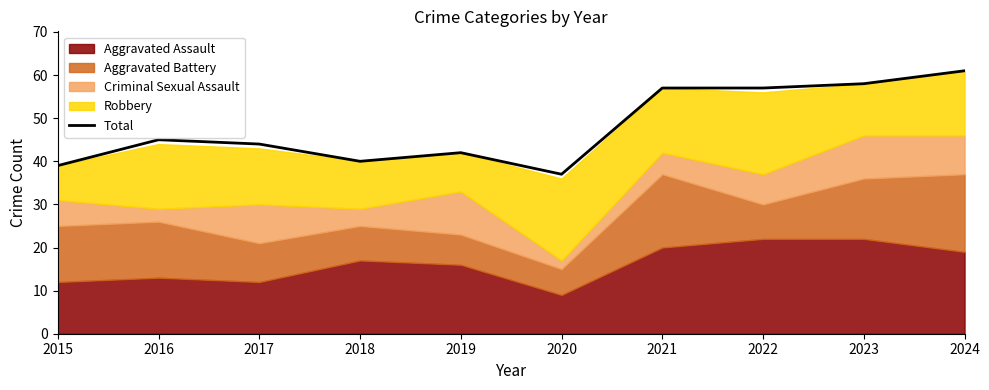

How many points are lower than both their immediate neighbors (excluding endpoints)?

2